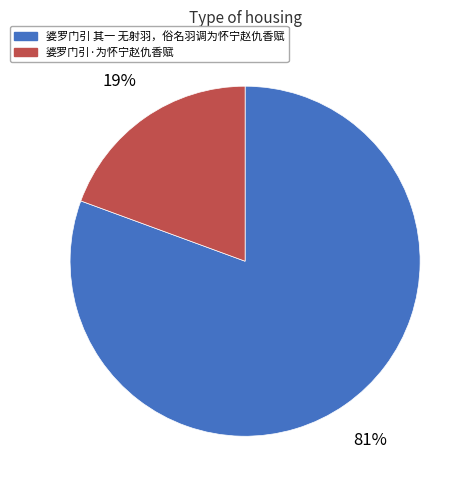

Between 婆罗门引 其一 无射羽，俗名羽调为怀宁赵仇香赋 and 婆罗门引·为怀宁赵仇香赋, which is larger?

婆罗门引 其一 无射羽，俗名羽调为怀宁赵仇香赋